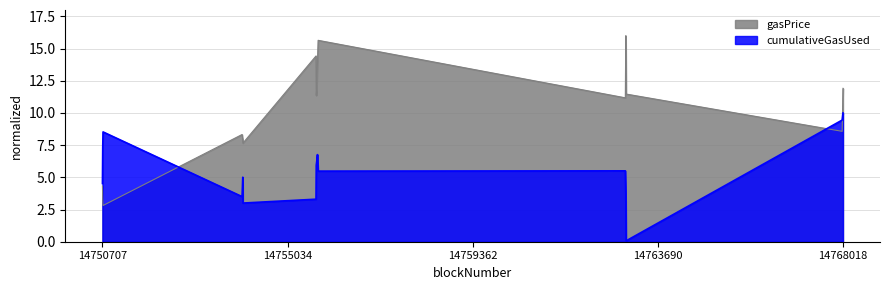

At which category is the sum across all series the highest?

14768018